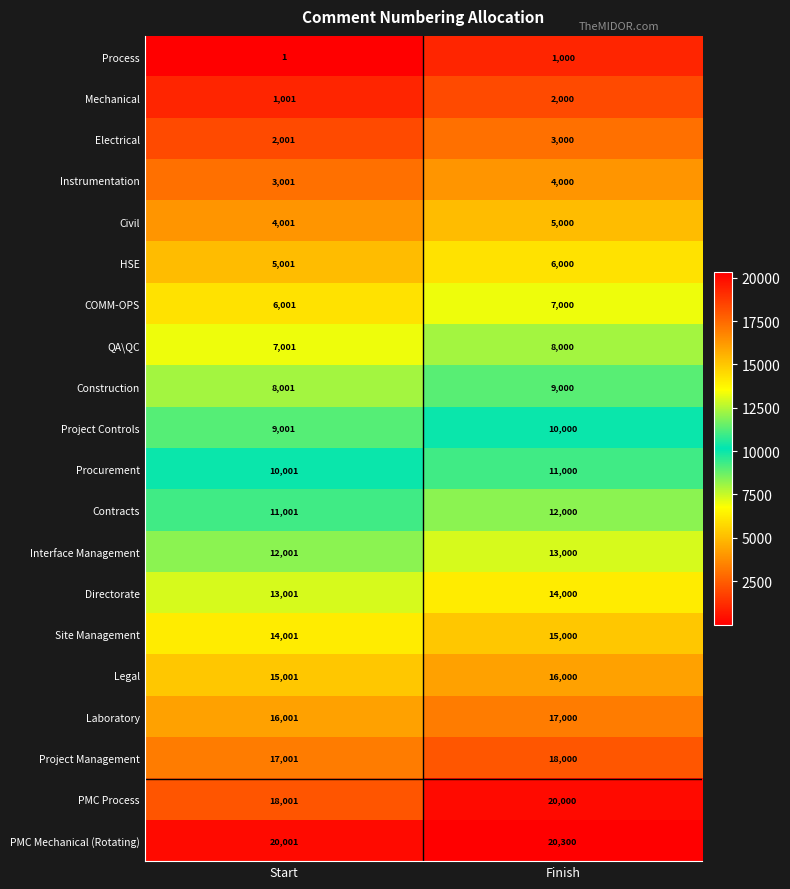

What is the greatest value displayed?

20300